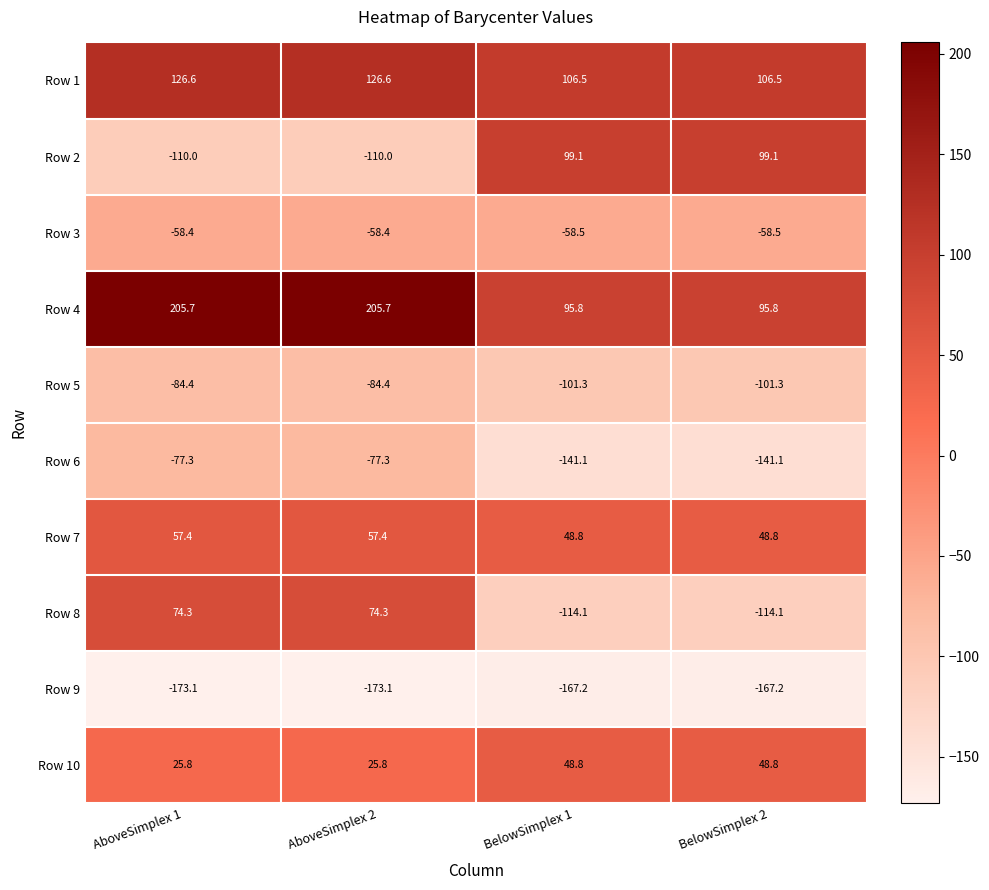

Is it true that Row 9 equals -73.6 at AboveSimplex 2?

False